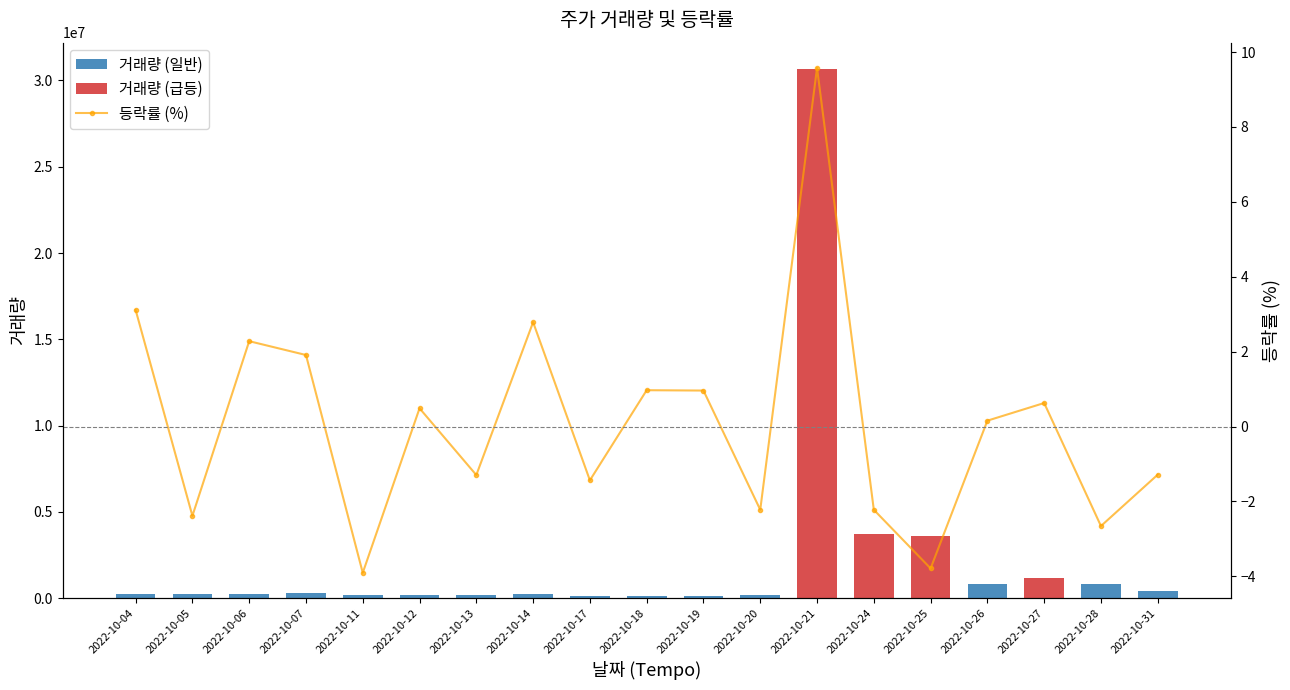

Between 2022-10-14 and 2022-10-24, which series saw the biggest shift?

거래량 (급등)